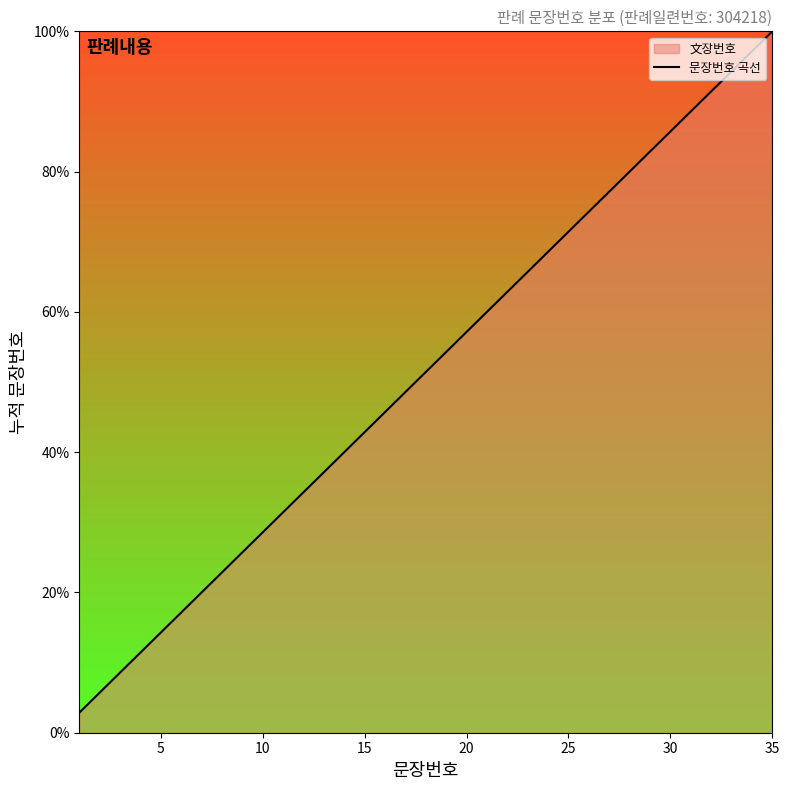

What is the maximum value shown in the chart?

100.0